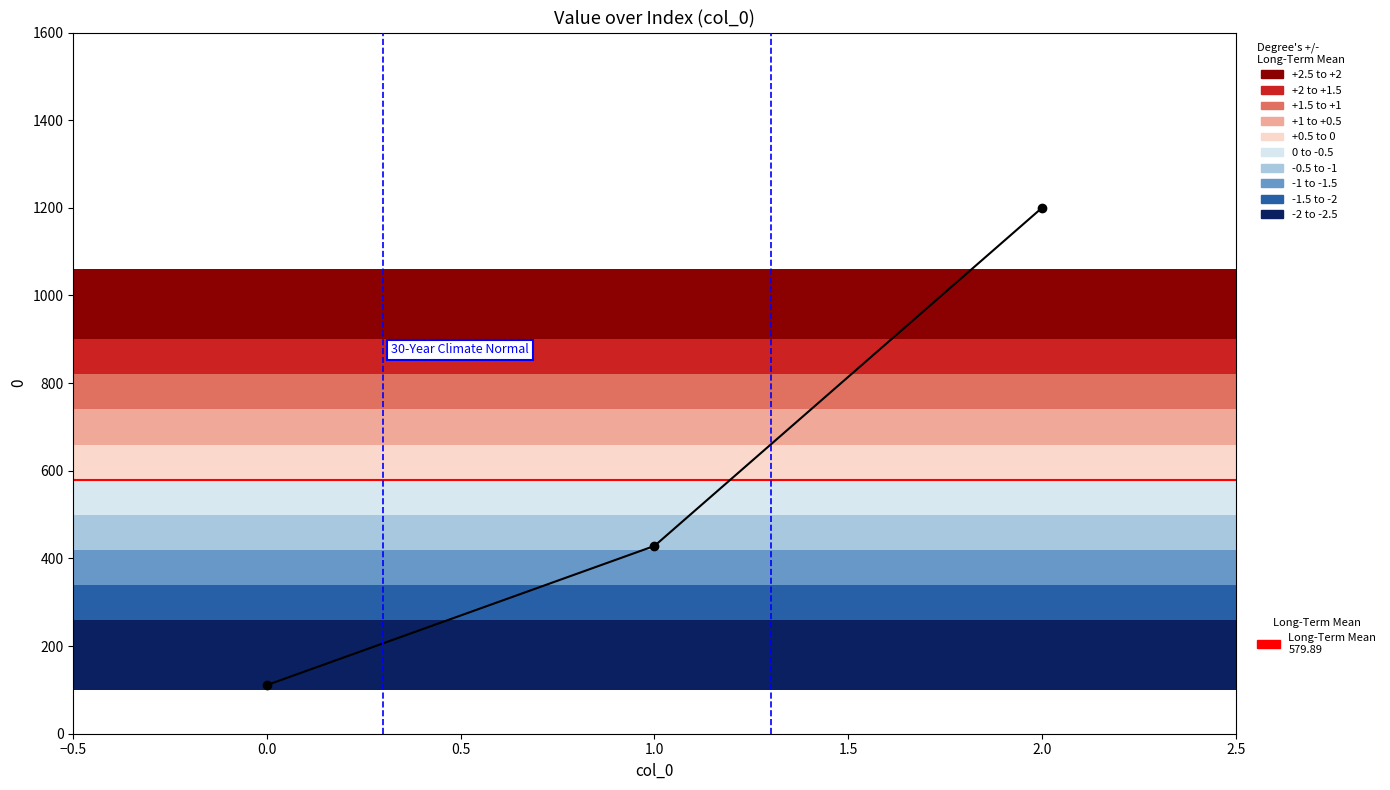

Does the chart have visible grid lines?

No